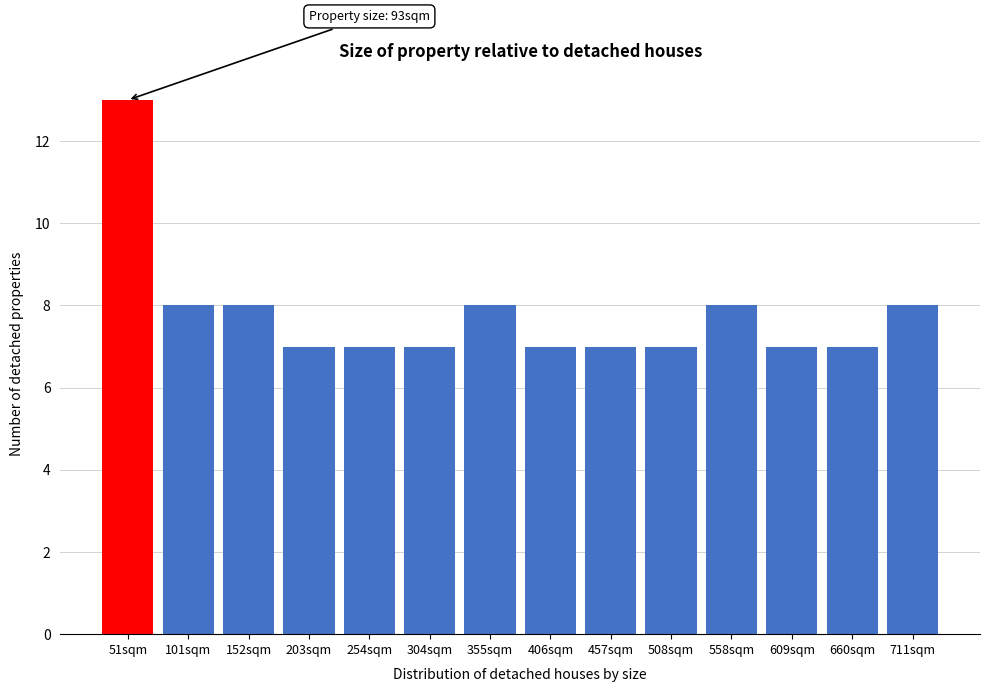

Reading right to left, extract all data points from this chart.

711sqm=8	660sqm=7	609sqm=7	558sqm=8	508sqm=7	457sqm=7	406sqm=7	355sqm=8	304sqm=7	254sqm=7	203sqm=7	152sqm=8	101sqm=8	51sqm=13